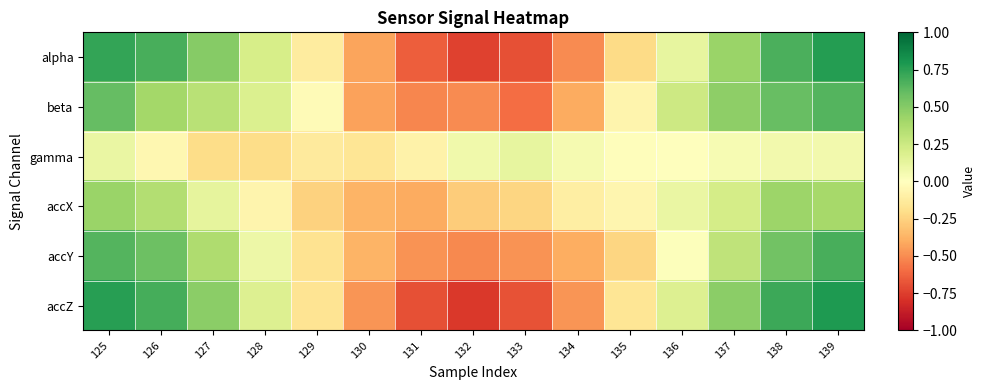

Which series changed the most between 131 and 137?

accZ